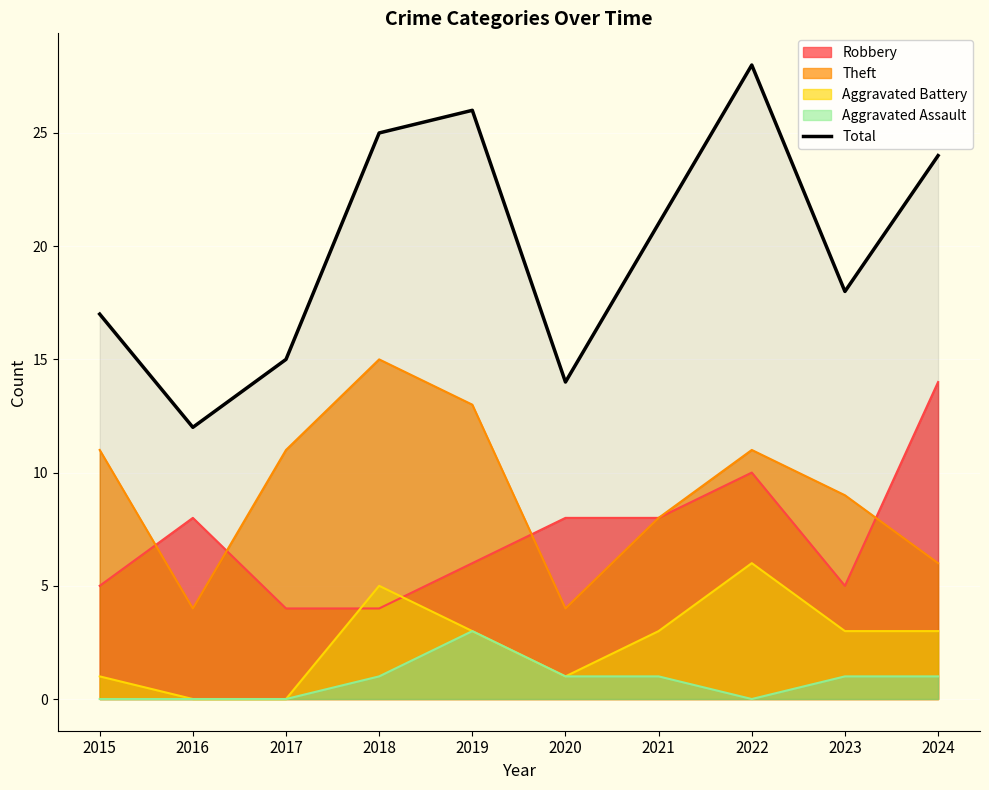

How many lines are shown in the chart?

5